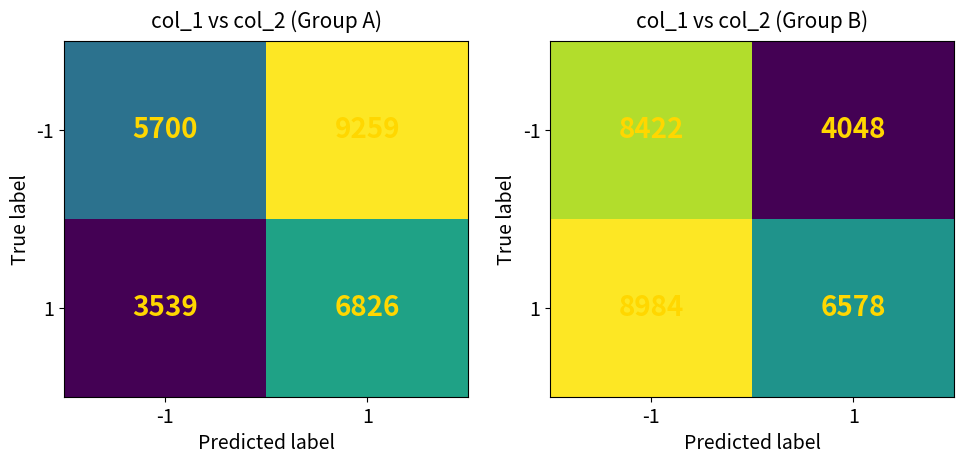

List the labels in order of 1 value, smallest first.

1, -1